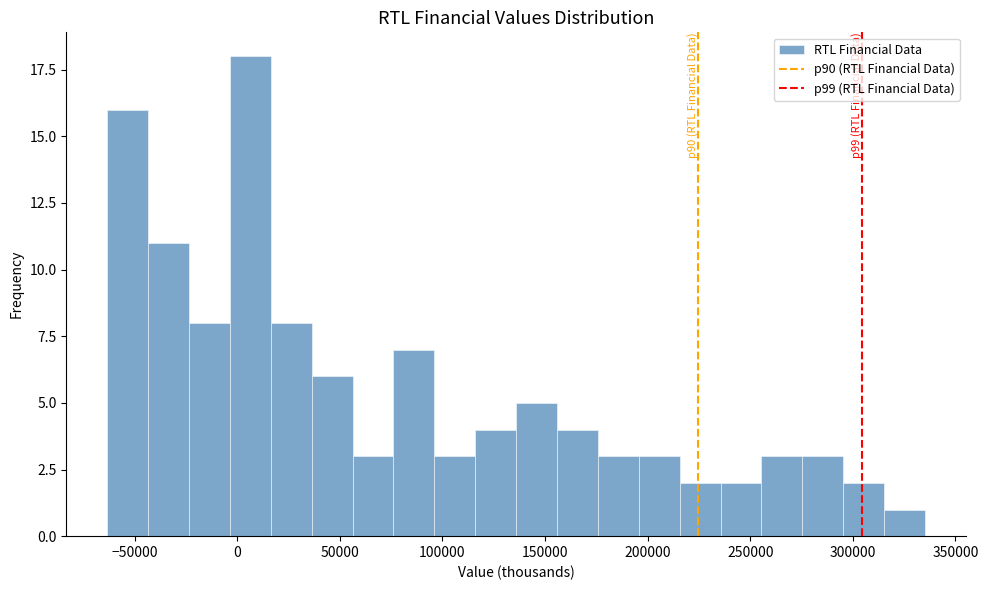

Read against the x-axis, roughly where is the centre of the tallest bar?

5000